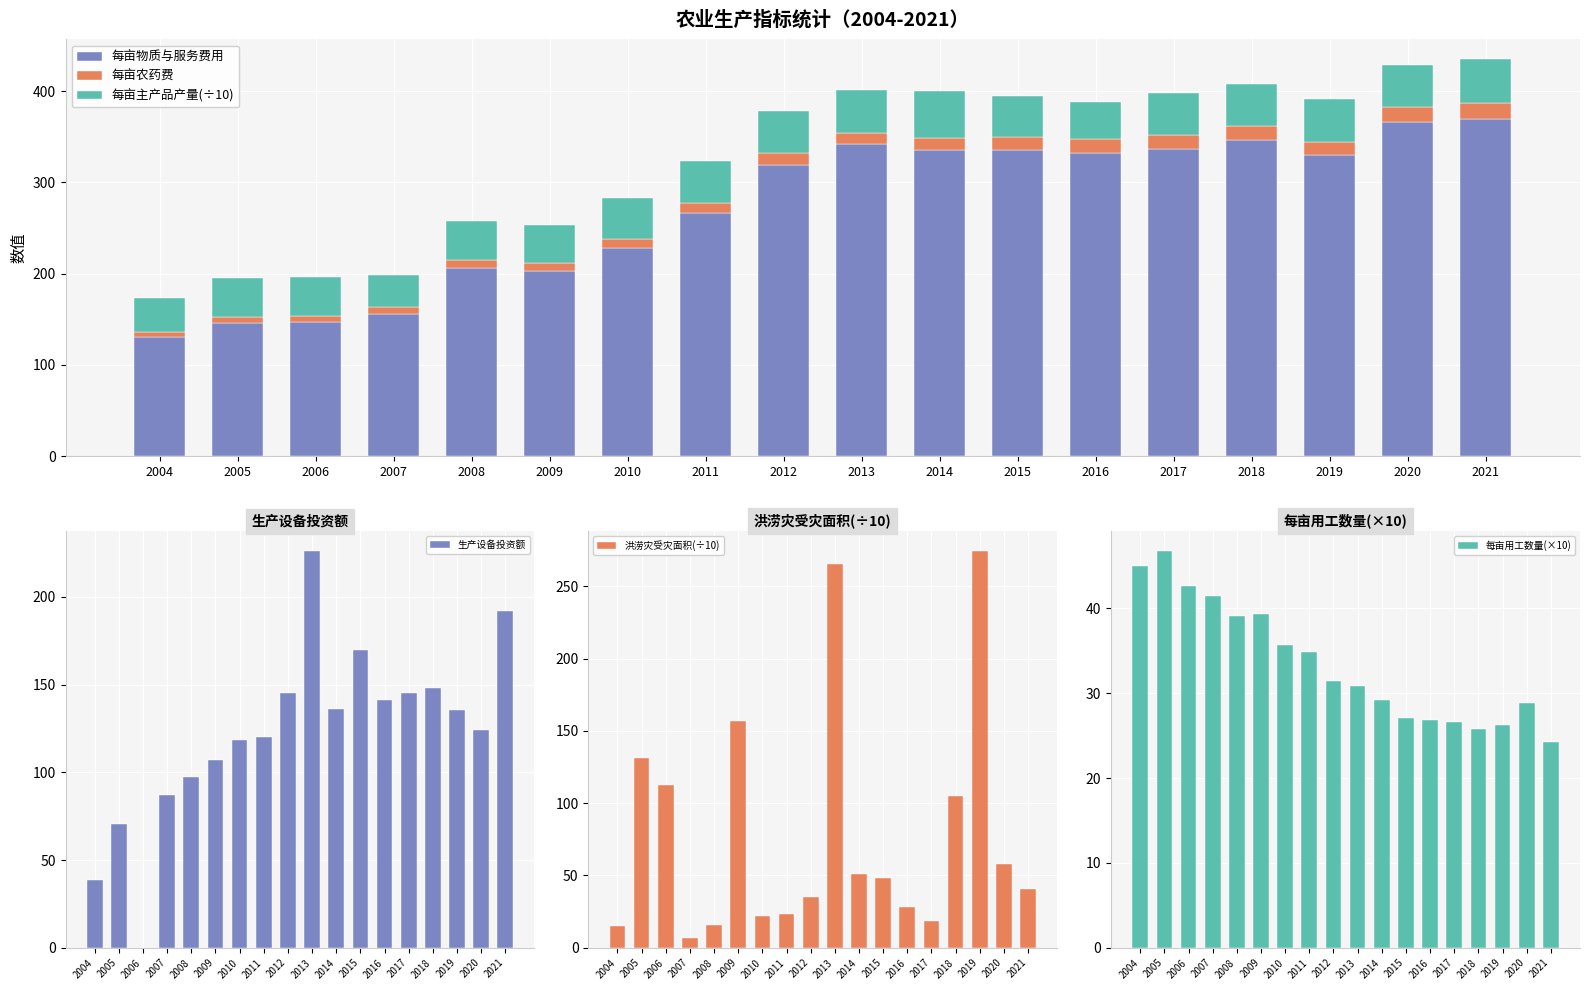

Reading left to right, what are all the values shown in this chart?

每亩物质与服务费用: 130.3	146.0	147.1	155.9	206.4	202.4	228.3	266.7	318.6	342.0	335.1	334.9	332.0	336.8	345.8	329.4	365.7	369.6
每亩农药费: 5.6	6.1	6.2	7.1	8.5	8.7	9.7	11.0	13.4	12.2	13.8	14.4	15.5	15.3	15.5	15.1	16.8	17.3
每亩主产品产量(÷10): 37.0	43.0	43.4	35.8	43.2	42.2	44.9	46.0	46.6	47.5	50.6	44.7	40.8	46.1	46.4	46.5	46.5	48.0
生产设备投资额: 38.4	70.3	0.1	86.9	97.1	106.8	118.4	120.2	145.2	226.3	136.2	170.0	141.1	145.4	148.3	135.8	124.4	191.8
洪涝灾受灾面积(÷10): 15.0	131.4	112.2	6.9	15.9	157.0	22.1	23.4	35.0	265.4	51.3	48.2	28.4	18.8	105.2	274.5	57.7	40.8
每亩用工数量(×10): 45.0	46.8	42.7	41.5	39.1	39.3	35.7	34.9	31.4	30.9	29.2	27.1	26.9	26.6	25.8	26.3	28.8	24.3